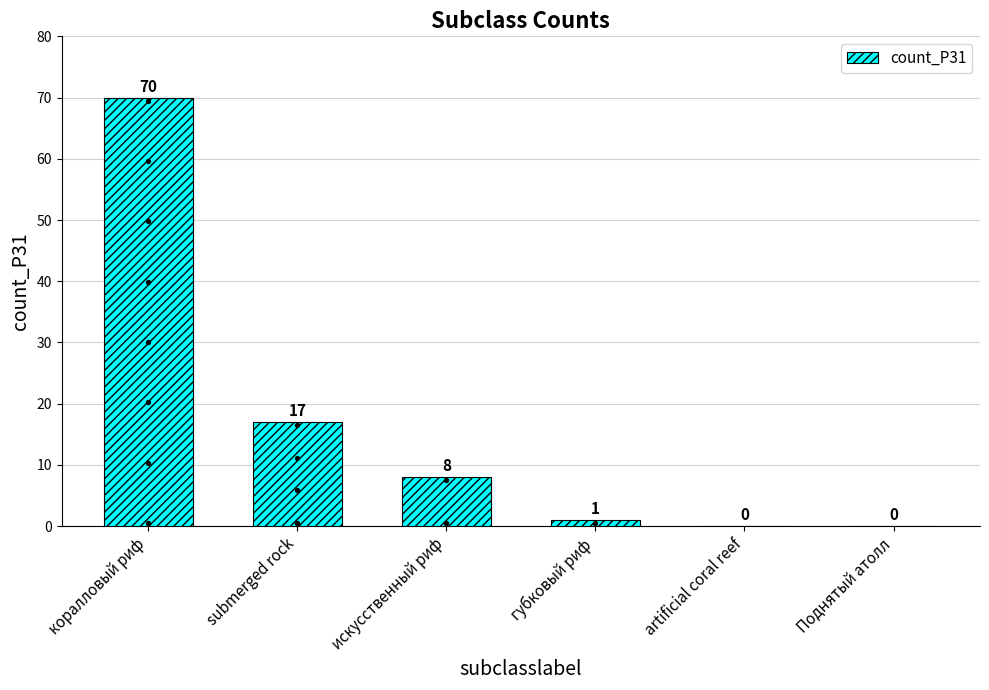

Approximately how many times larger is the value at submerged rock compared to губковый риф?

17.0